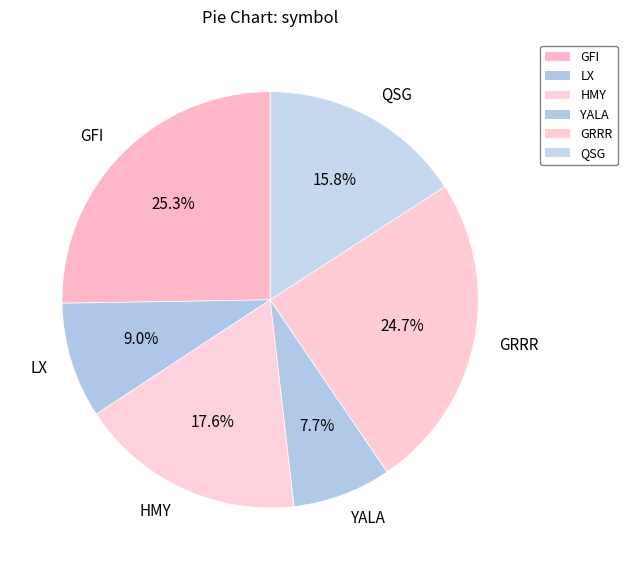

Rank the categories by value from highest to lowest.

GFI, GRRR, HMY, QSG, LX, YALA